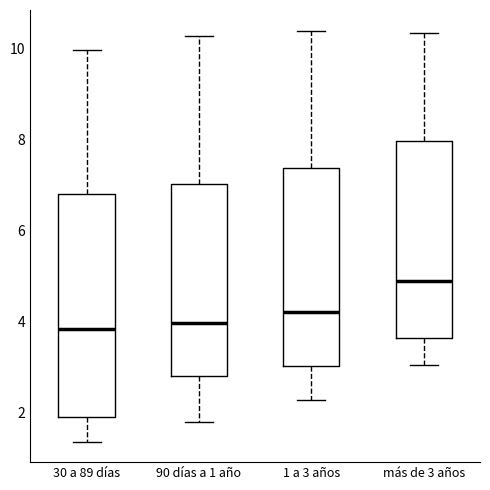

Where does the upper whisker of the box for 30 a 89 días end on the y-axis? The values are not printed on the chart, so give them approximately, as read against the axis.

10.0